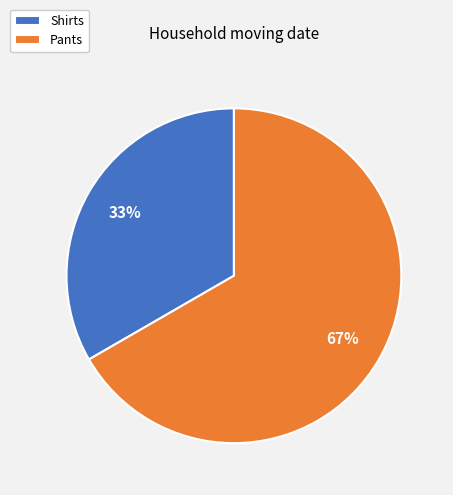

To the nearest percent, what is the average slice percentage?

50%